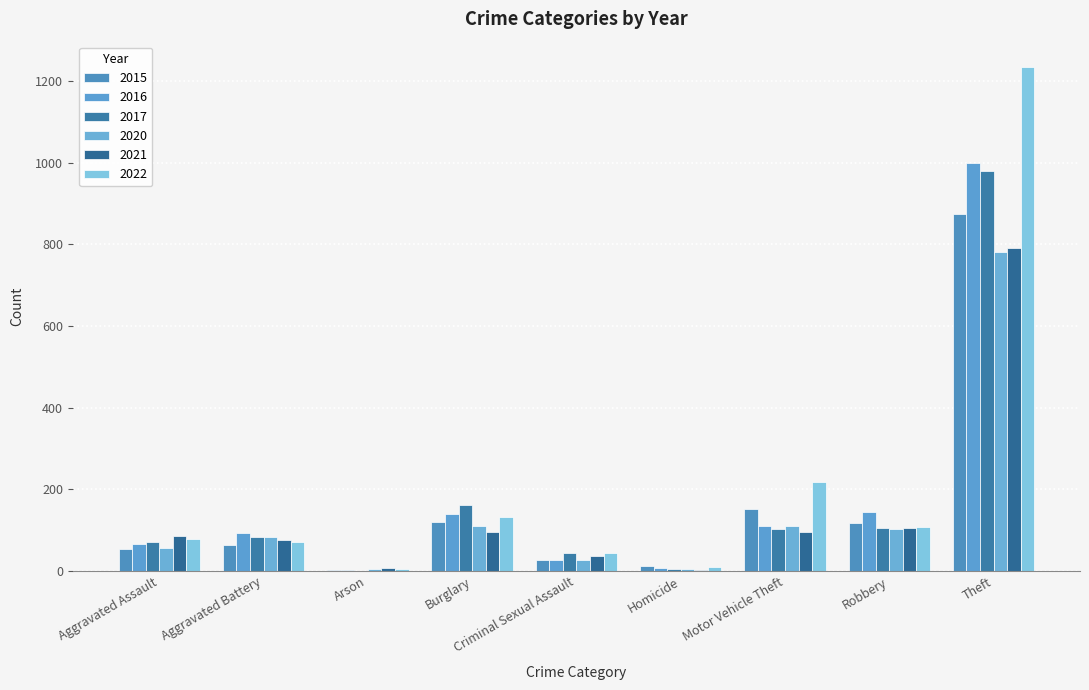

At which category is the sum across all series the highest?

Theft